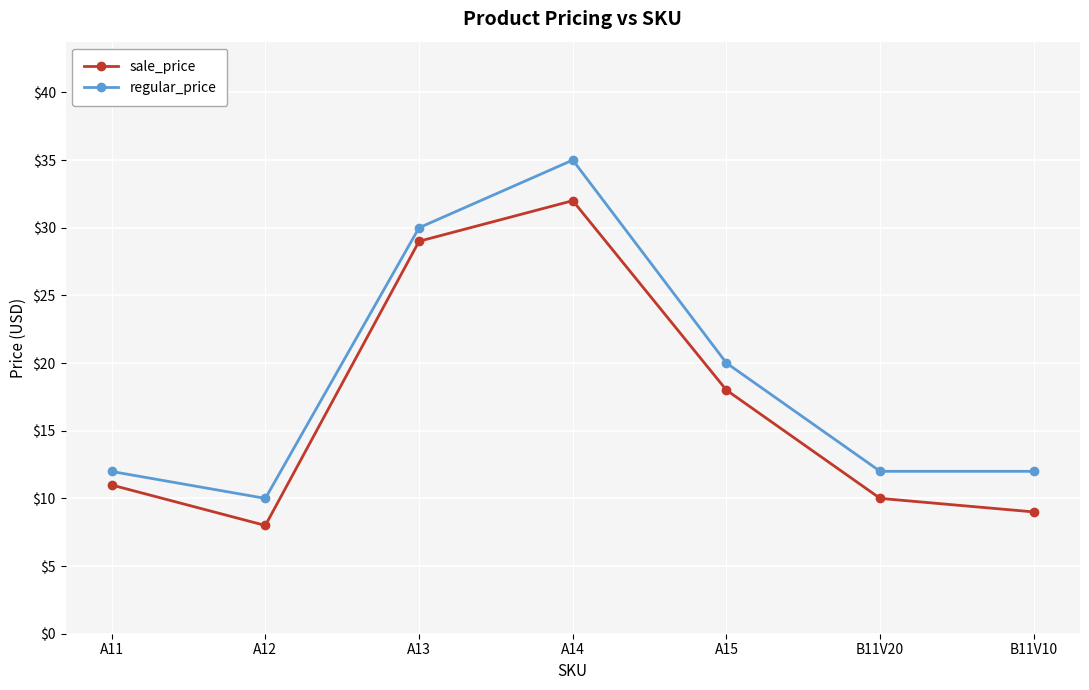

At which category is the sum across all series the highest?

A14